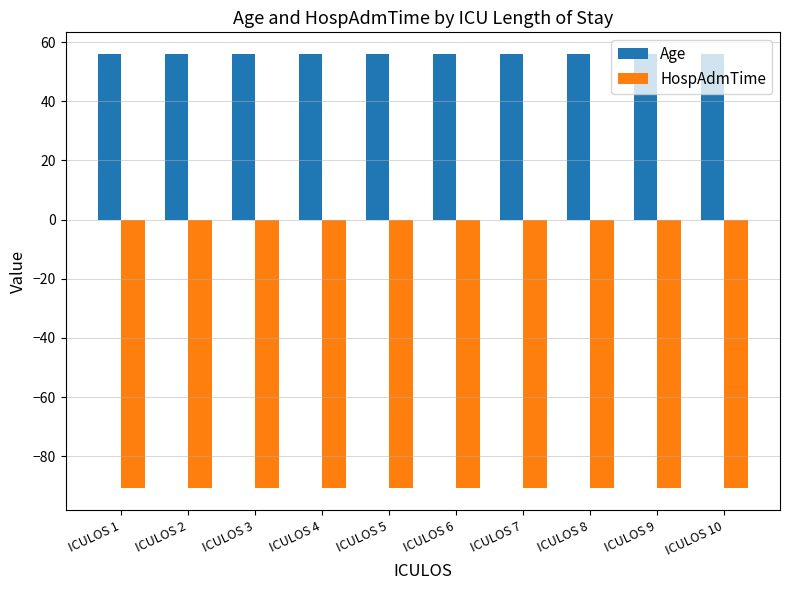

What is the smallest value displayed?

-90.9